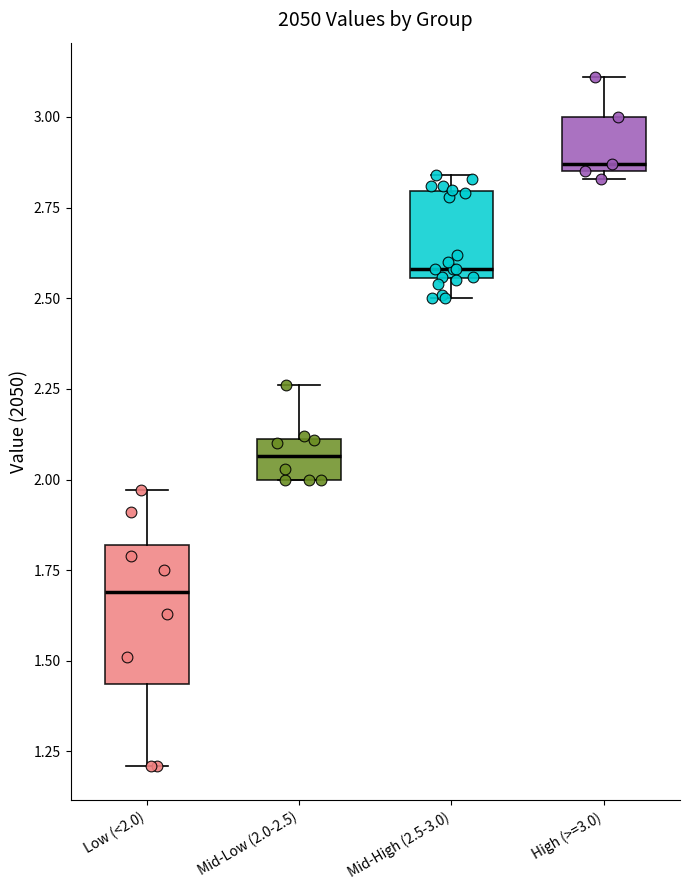

Reading left to right, transcribe this box plot: for each box, give where its median line is, the range the box spans, and where its two whiskers end, as read against the y-axis. The values are not printed on the chart, so give them approximately, as read against the axis.

Low (<2.0): median 1.70, box 1.45 to 1.80, whiskers 1.20 to 1.95
Mid-Low (2.0-2.5): median 2.05, box 2.00 to 2.10, whiskers 2.00 to 2.25
Mid-High (2.5-3.0): median 2.60, box 2.55 to 2.80, whiskers 2.50 to 2.85
High (>=3.0): median 2.85 (just above the box's lower edge), box 2.85 to 3.00, whiskers 2.85 (just below the box's lower edge) to 3.10